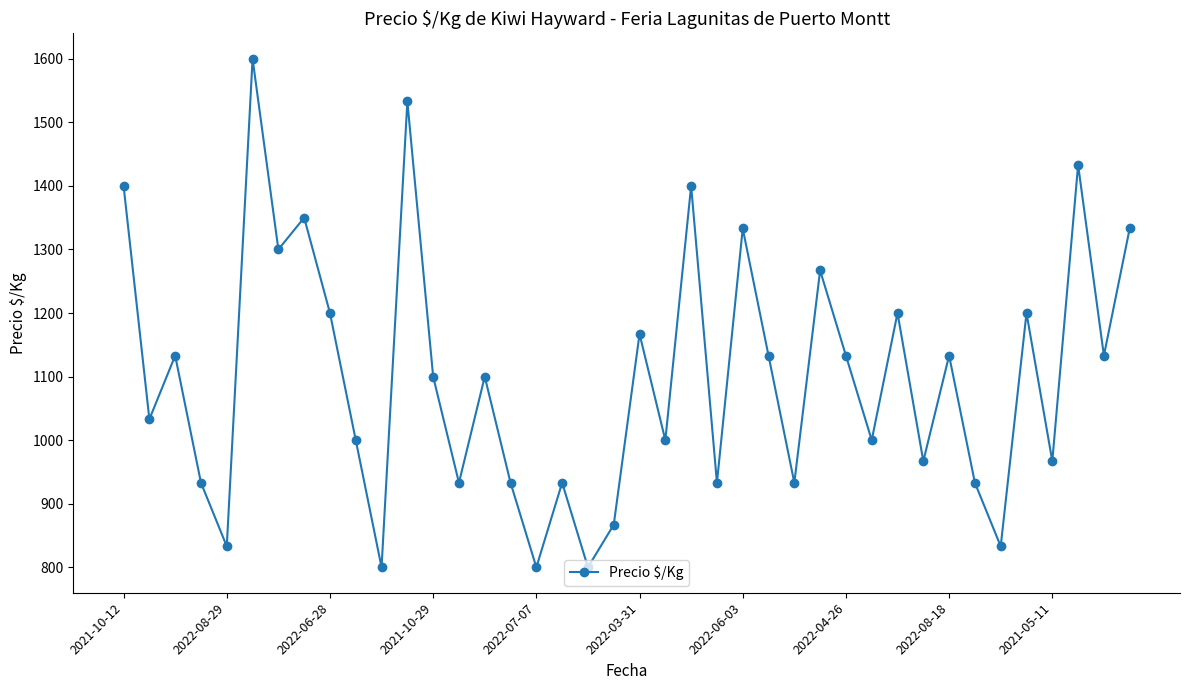

How many interior local valleys (lower than both neighbors) does the data have?

15